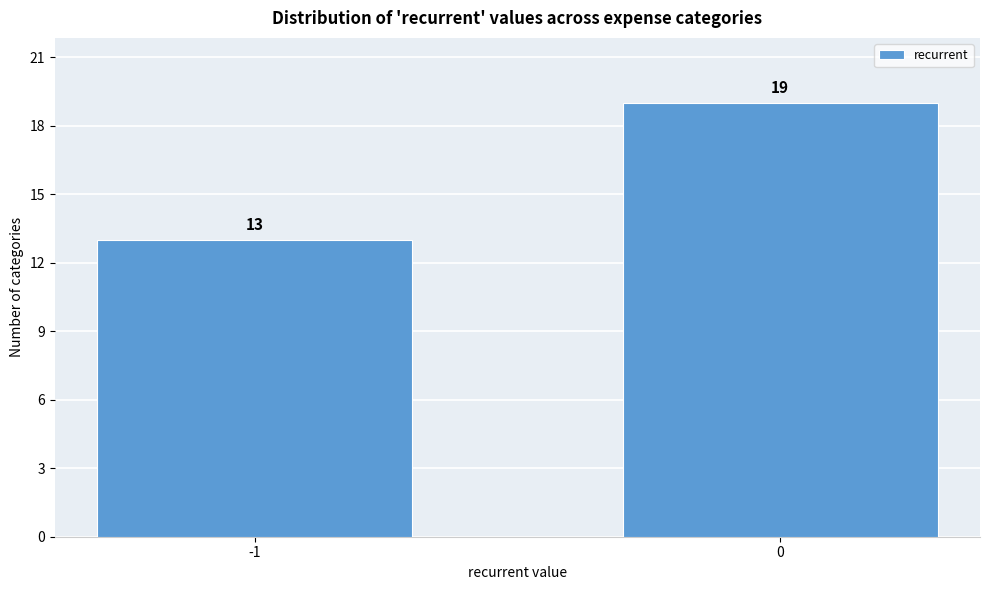

Reading right to left, transcribe all the data shown in this chart.

0=19	-1=13